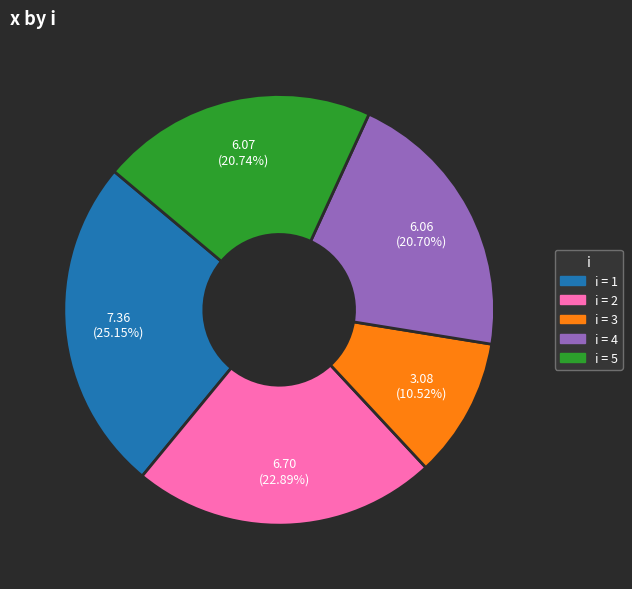

Is there a majority slice in this chart?

No